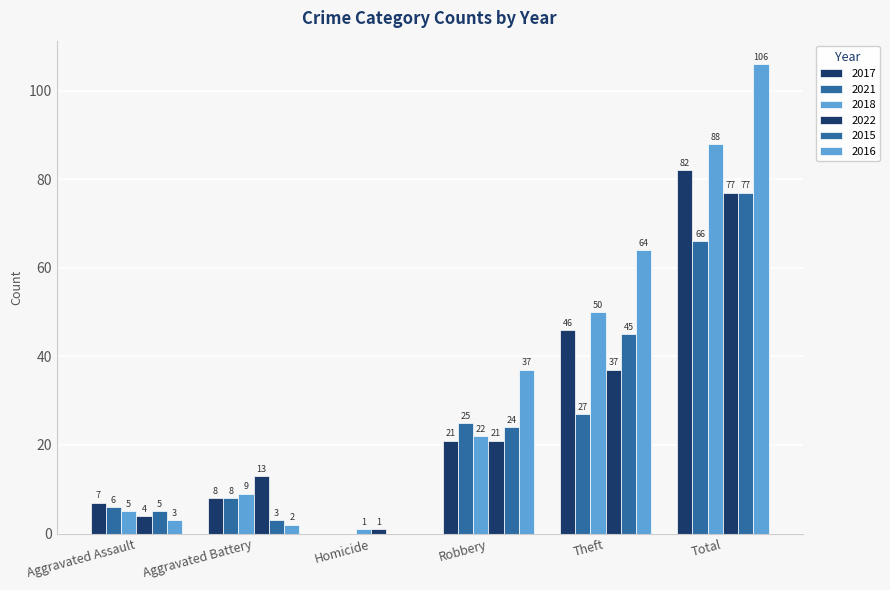

How many values in 2015 are above zero?

5